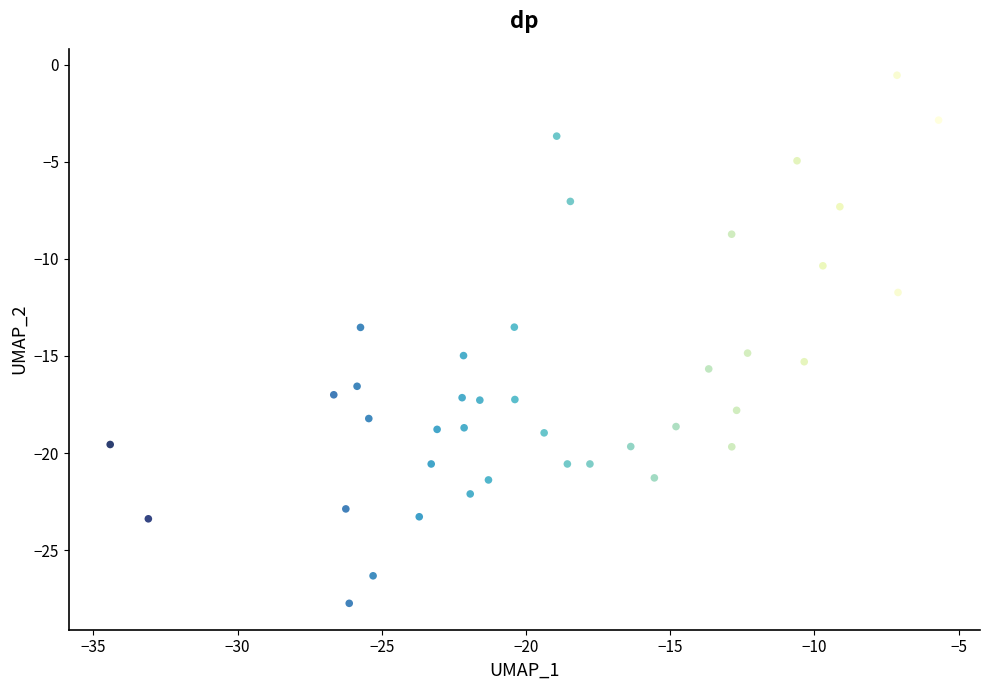

What is the range of X values (max minus min)?

28.7